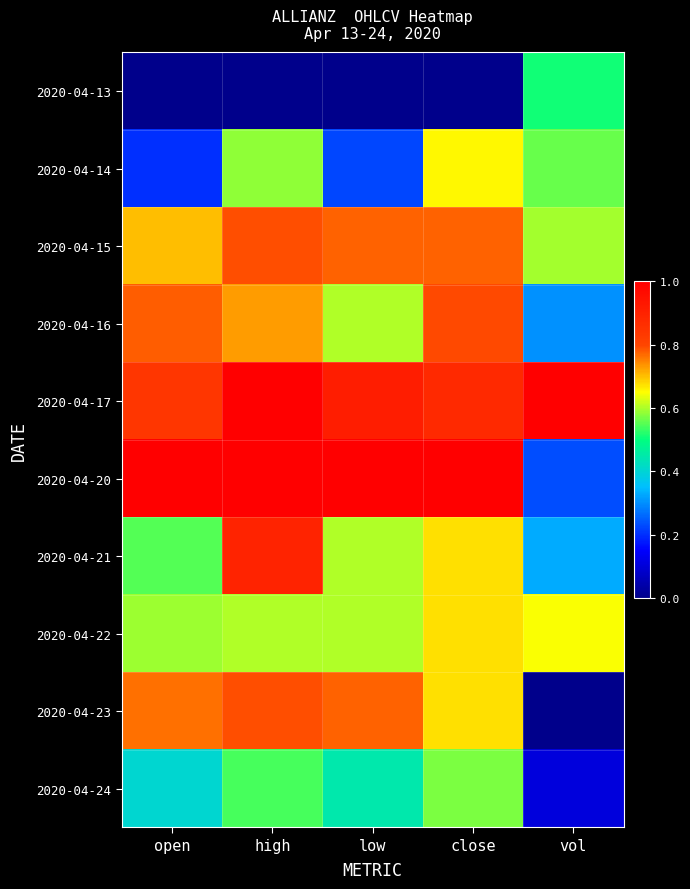

Reading left to right, what are all the values shown in this chart?

2020-04-13: open=0.0	high=0.0	low=0.0	close=0.0	vol=0.5
2020-04-14: open=0.2	high=0.6	low=0.2	close=0.7	vol=0.6
2020-04-15: open=0.7	high=0.8	low=0.8	close=0.8	vol=0.6
2020-04-16: open=0.8	high=0.7	low=0.6	close=0.8	vol=0.3
2020-04-17: open=0.8	high=1.0	low=0.9	close=0.9	vol=1.0
2020-04-20: open=1.0	high=1.0	low=1.0	close=1.0	vol=0.2
2020-04-21: open=0.5	high=0.9	low=0.6	close=0.7	vol=0.3
2020-04-22: open=0.6	high=0.6	low=0.6	close=0.7	vol=0.6
2020-04-23: open=0.8	high=0.8	low=0.8	close=0.7	vol=0.0
2020-04-24: open=0.4	high=0.5	low=0.4	close=0.6	vol=0.1